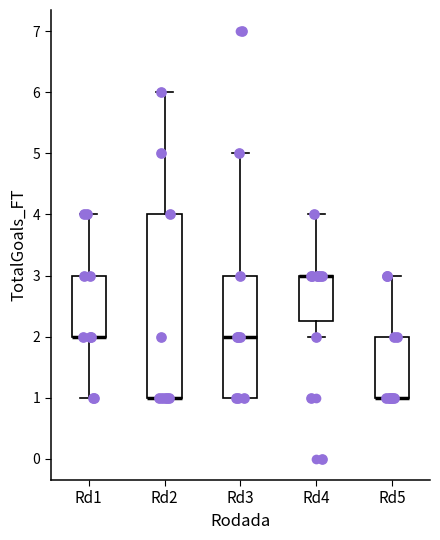

Comparing the boxes themselves (not the whiskers), which one is the tallest?

Rd2